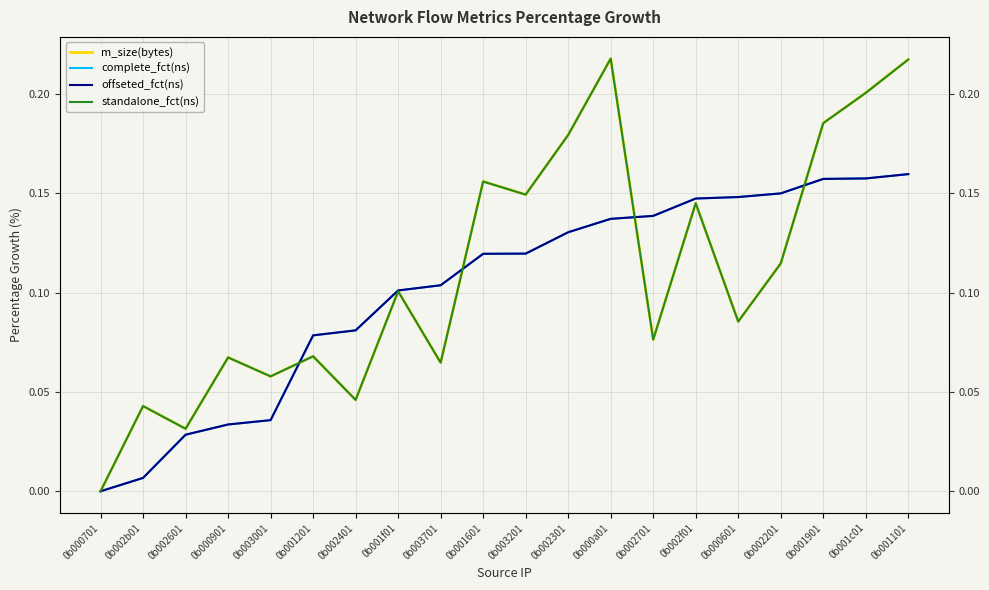

Reading right to left, transcribe all the data shown in this chart.

m_size(bytes): 0.2	0.2	0.2	0.1	0.1	0.1	0.1	0.2	0.2	0.1	0.2	0.1	0.1	0.0	0.1	0.1	0.1	0.0	0.0	0.0
complete_fct(ns): 0.2	0.2	0.2	0.1	0.1	0.1	0.1	0.1	0.1	0.1	0.1	0.1	0.1	0.1	0.1	0.0	0.0	0.0	0.0	0.0
offseted_fct(ns): 0.2	0.2	0.2	0.1	0.1	0.1	0.1	0.1	0.1	0.1	0.1	0.1	0.1	0.1	0.1	0.0	0.0	0.0	0.0	0.0
standalone_fct(ns): 0.2	0.2	0.2	0.1	0.1	0.1	0.1	0.2	0.2	0.1	0.2	0.1	0.1	0.0	0.1	0.1	0.1	0.0	0.0	0.0